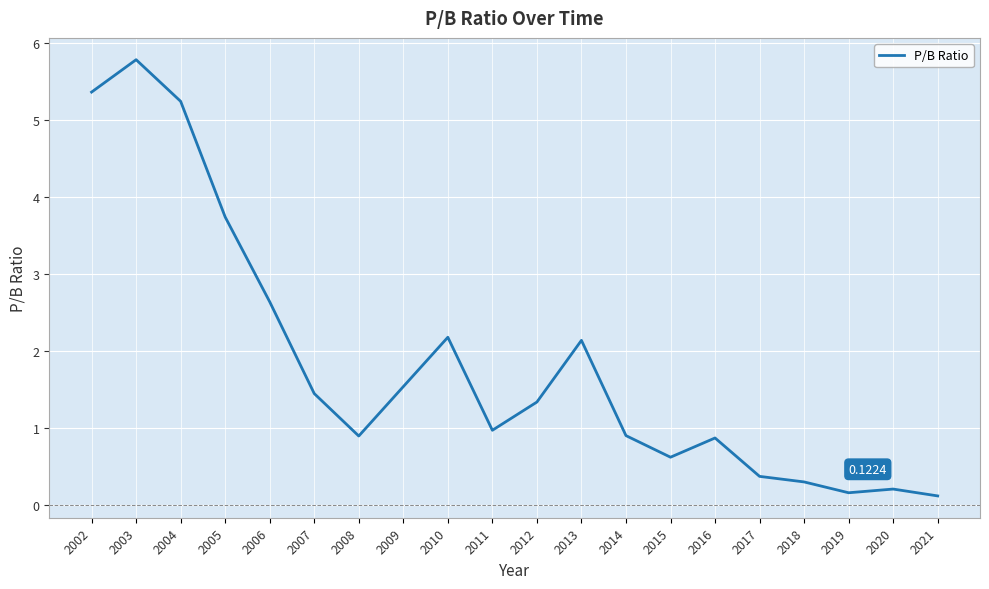

The chart shows a value of 1.2 at 2014. True or false?

False